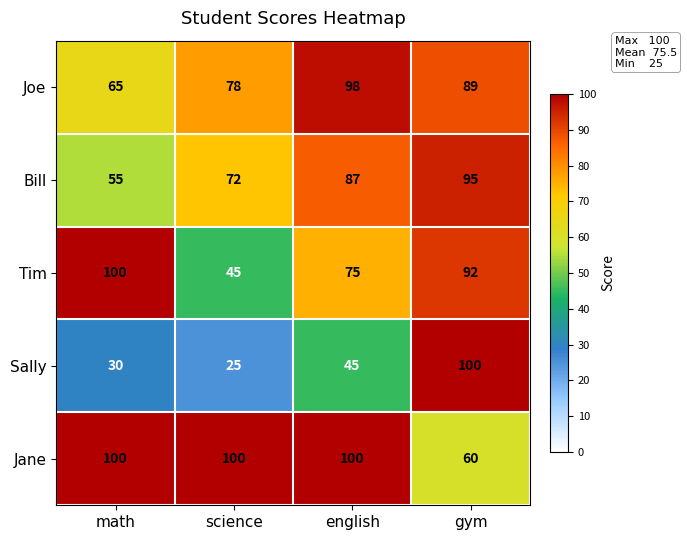

The value of Bill at gym is 95. True or false?

True